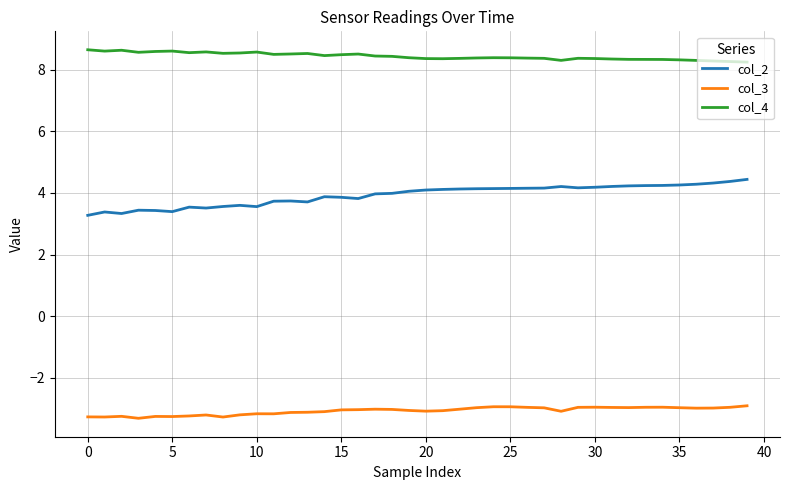

What is the minimum value for col_4?

8.2